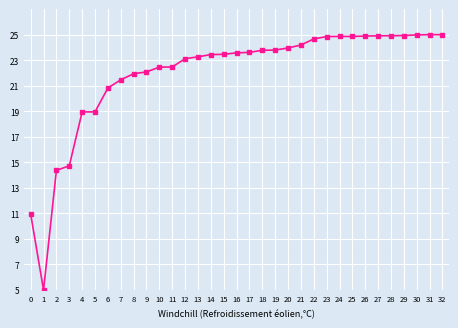

At which label does the data first exceed 23?

12